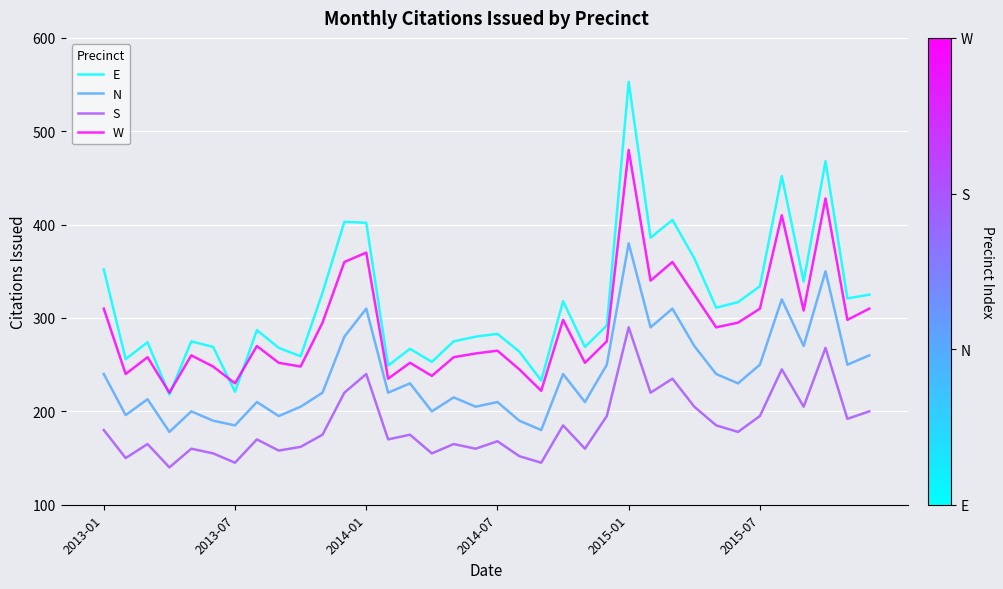

List the series in order of their overall mean, lowest first.

S, N, W, E